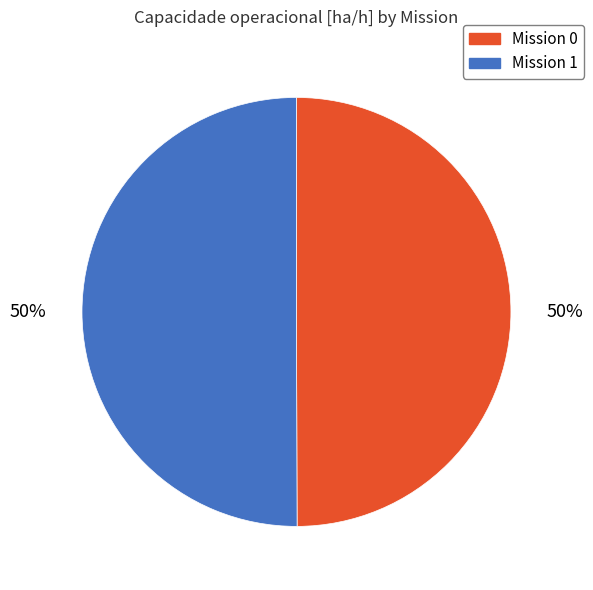

How many slices are in this pie chart?

2